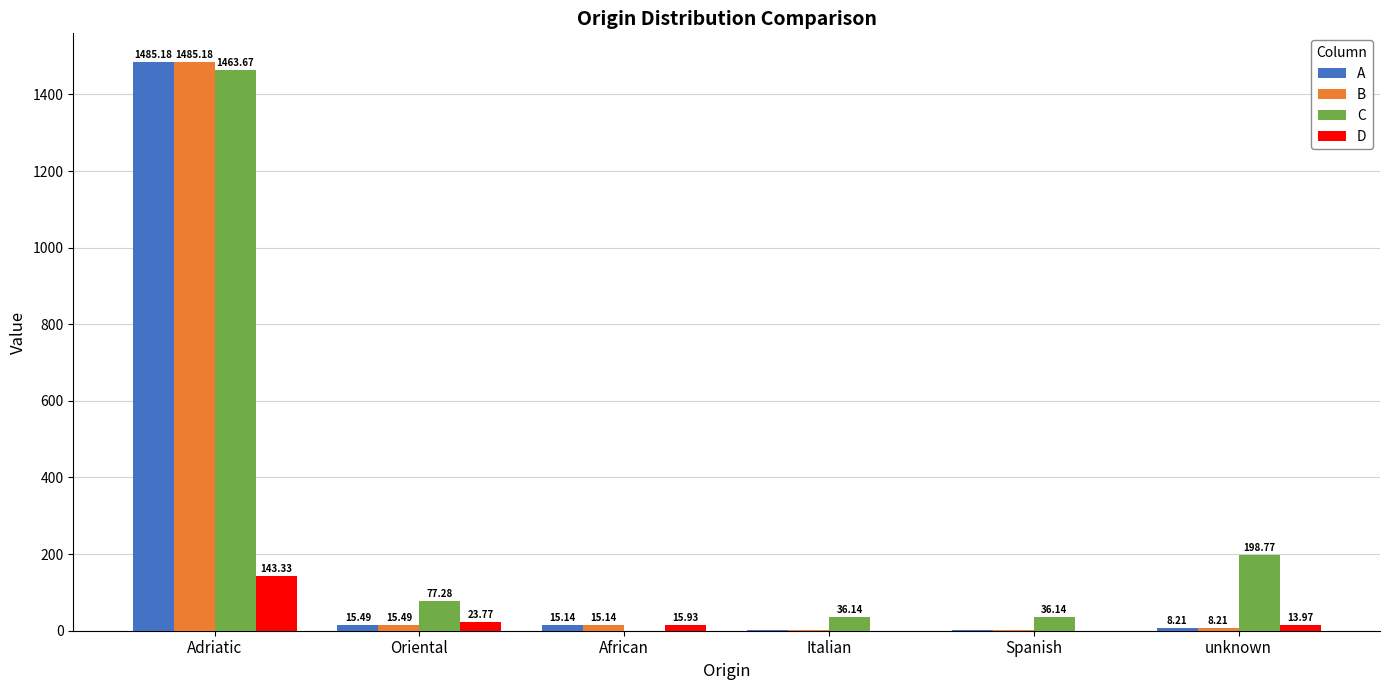

Where does the C series first go above 77?

Adriatic